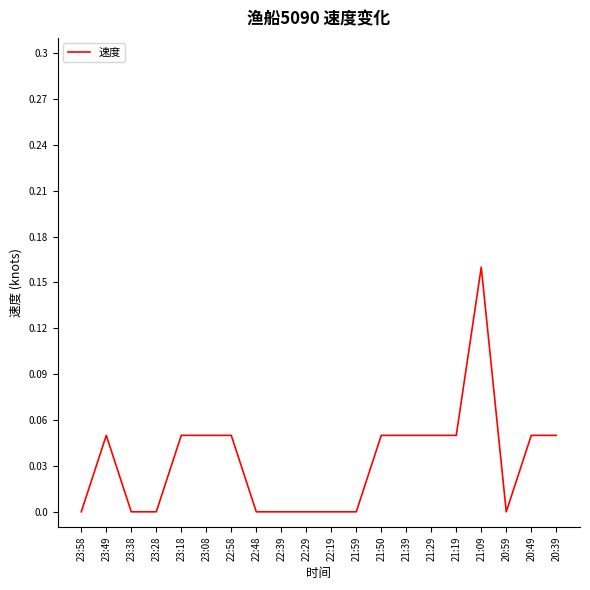

Does the chart have visible grid lines?

No